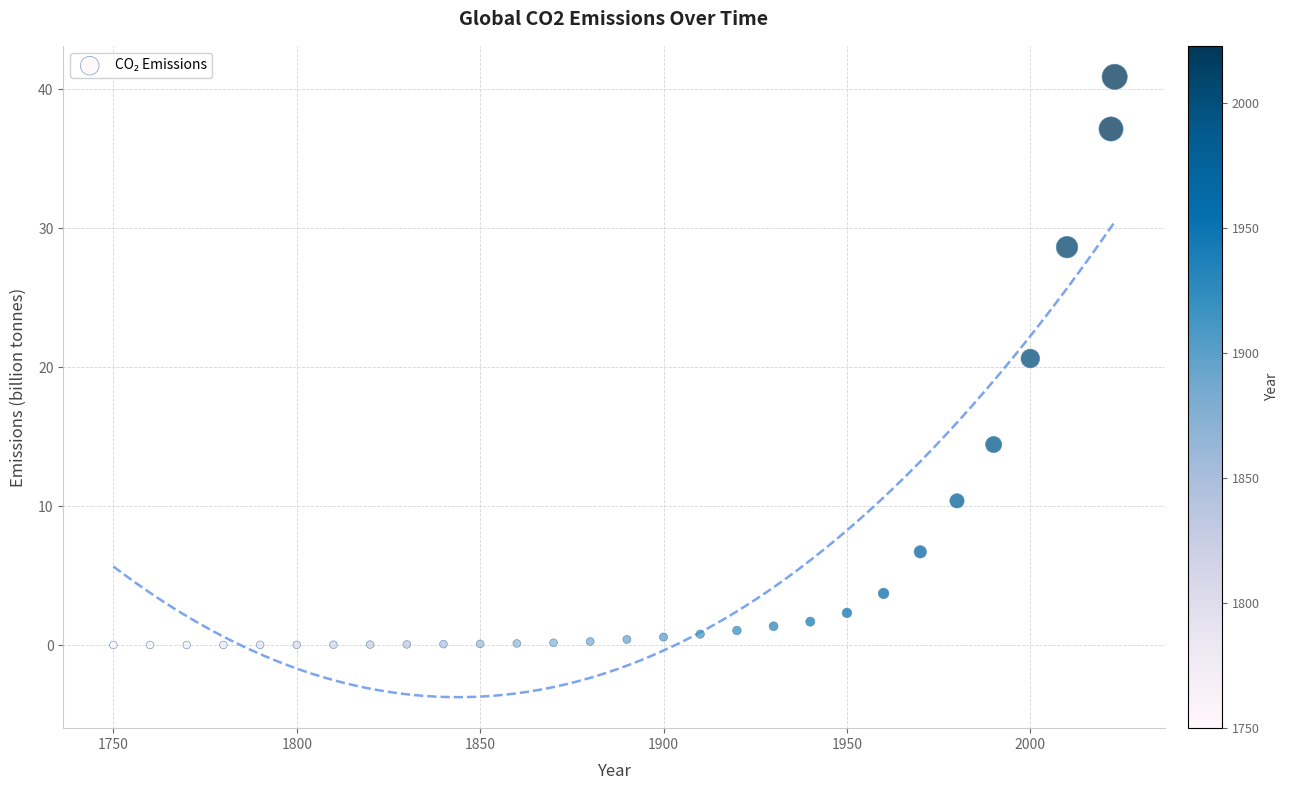

What Y value in the scatter plot is closest to 20?

20.6